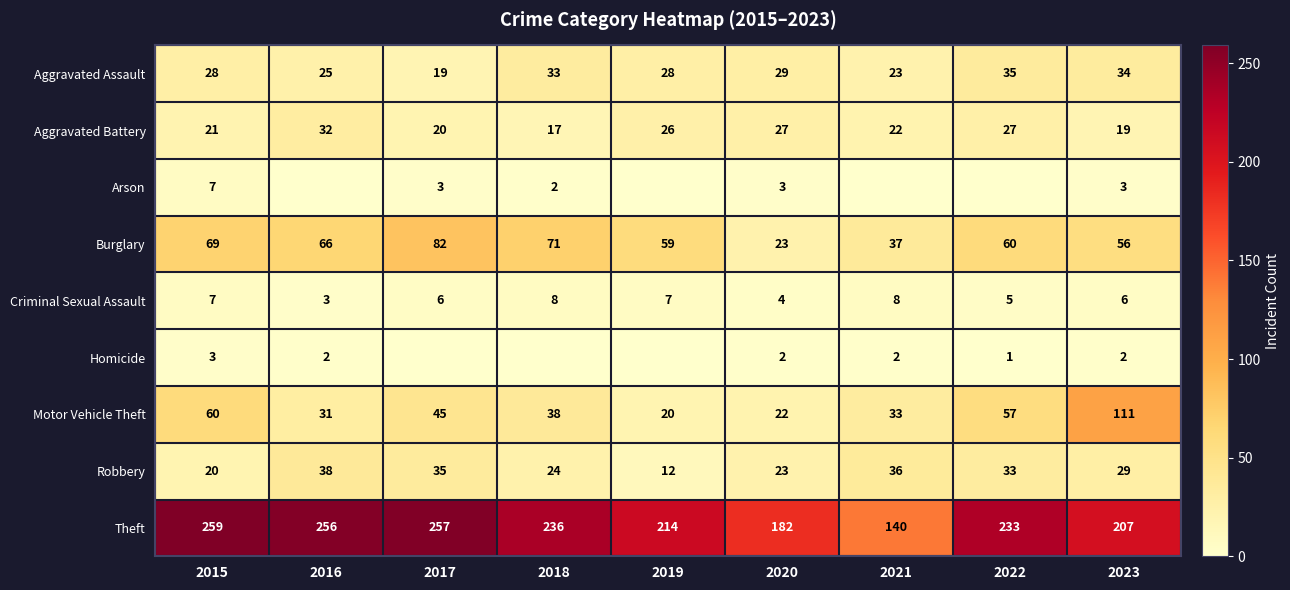

True or false: Burglary has a value of 51 at 2021.

False